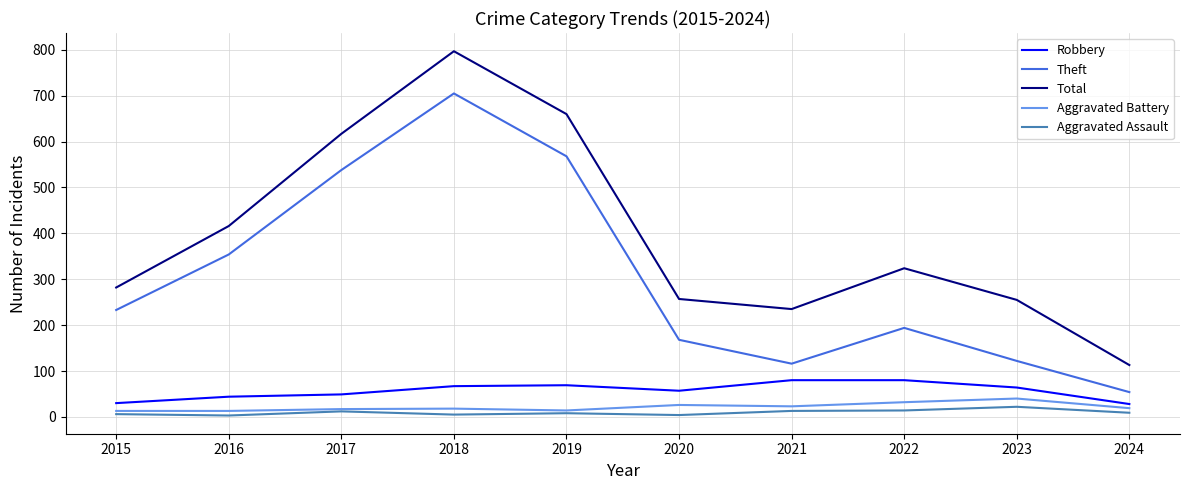

At which category is the sum across all series the highest?

2018